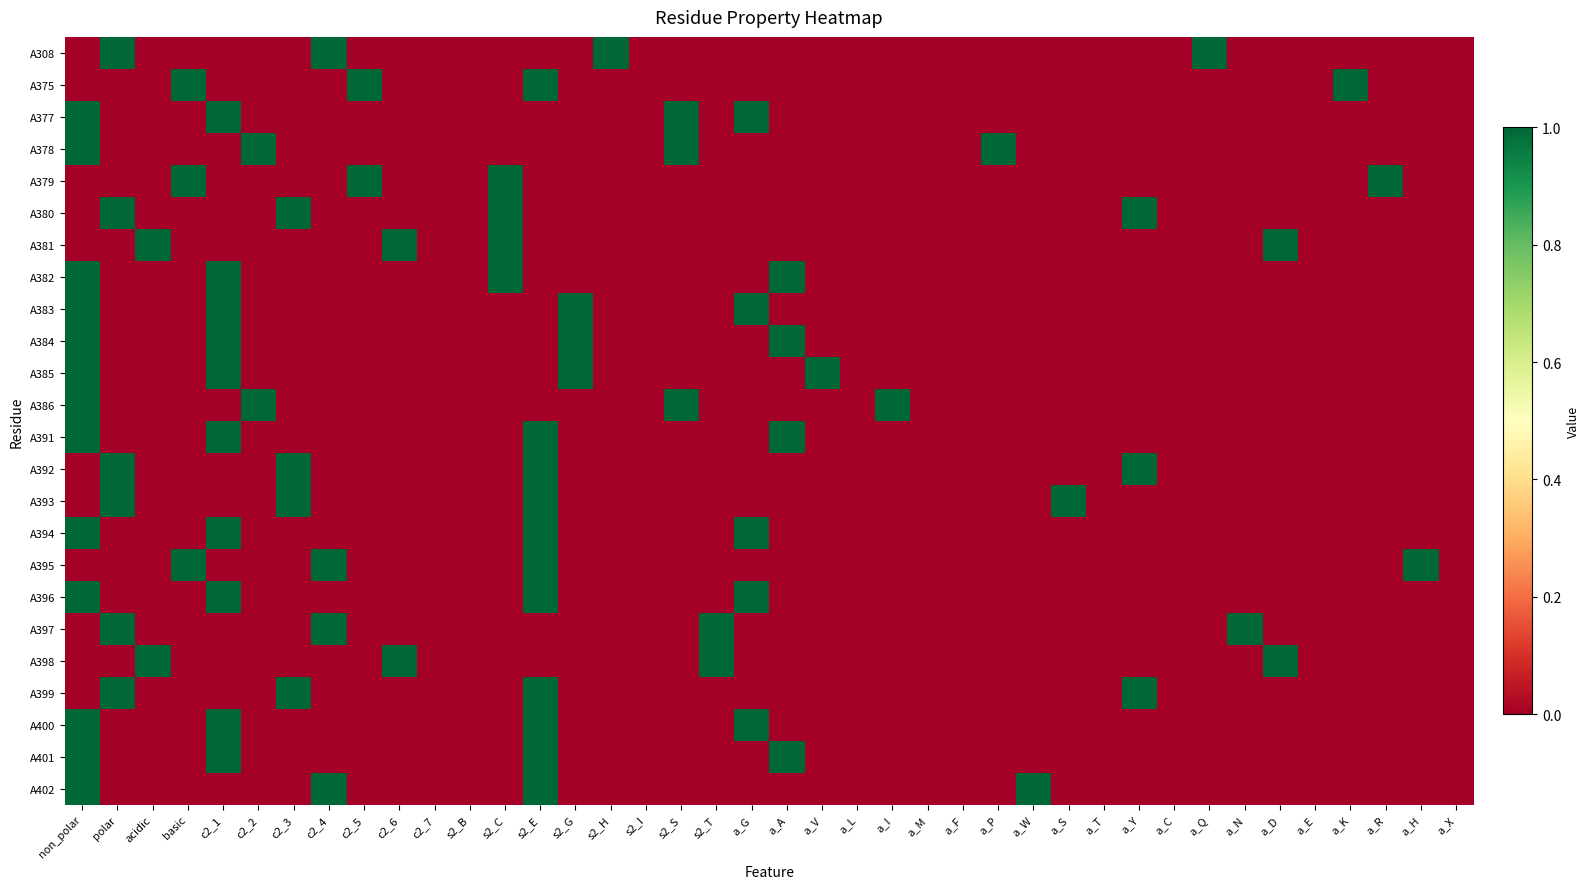

How many categories are shown in the chart?

40